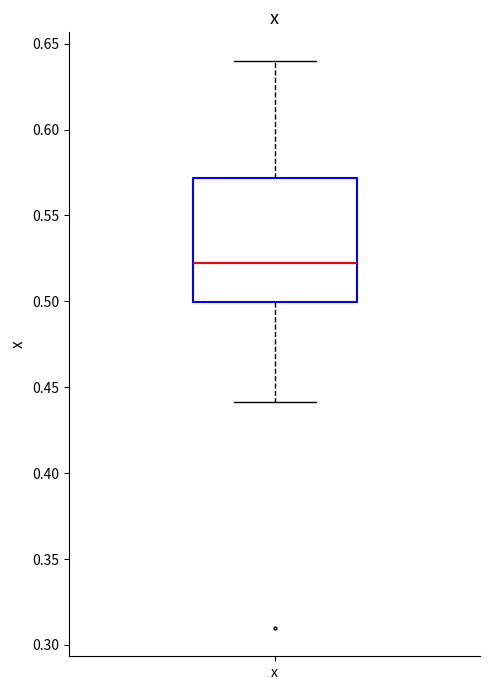

Read this box plot against the y-axis: the position of the median line, the range covered by the box, and the ends of both whiskers. The values are not printed on the chart, so give them approximately, as read against the axis.

median 0.52, box 0.50 to 0.57, whiskers 0.44 to 0.64